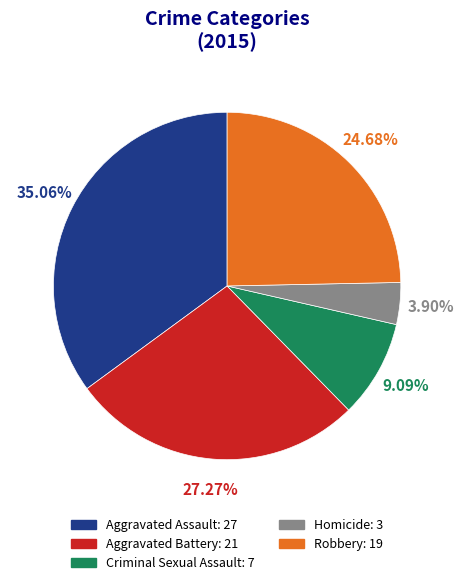

To the nearest percent, what is the combined percentage of Homicide and Aggravated Battery?

31%